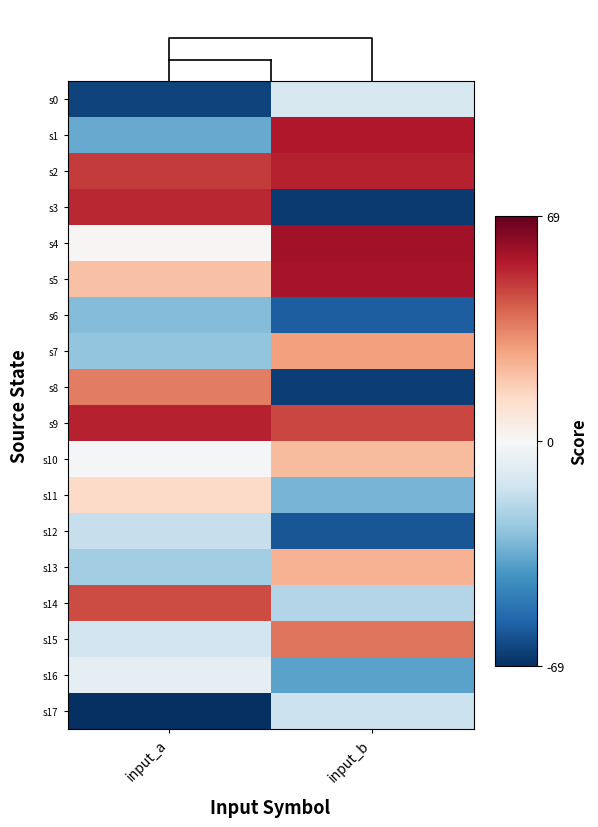

Count the number of categories in the chart.

2